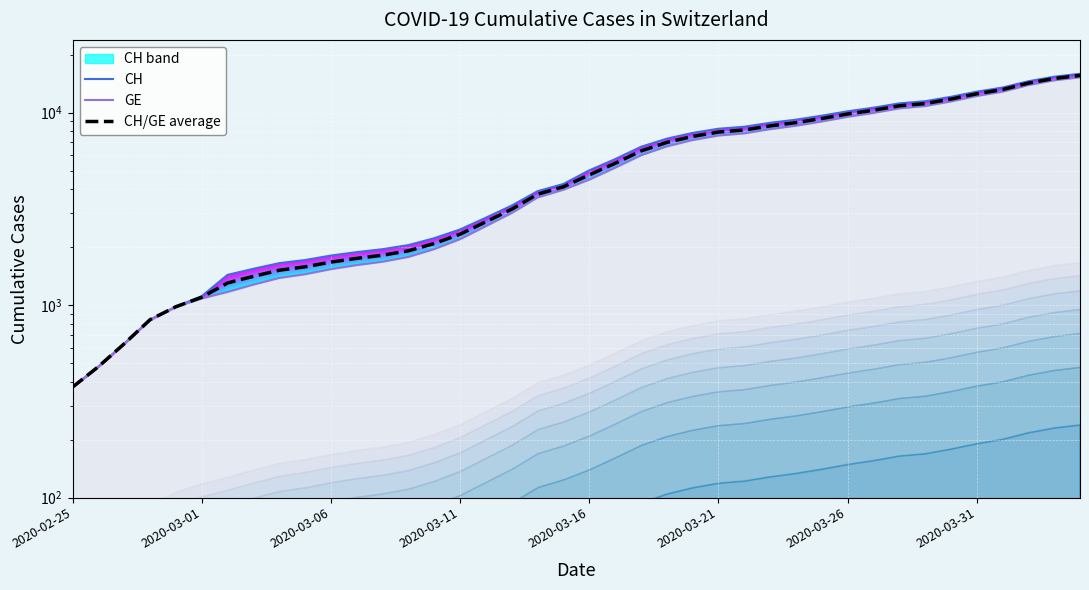

How many values in the CH series exceed 5012?

19